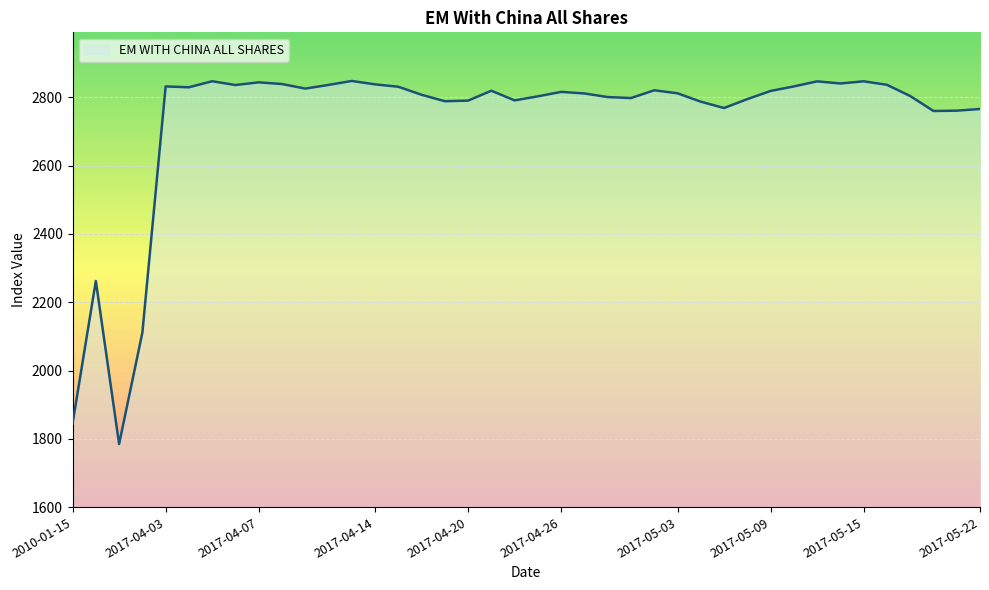

What is the minimum value shown in the chart?

1784.8